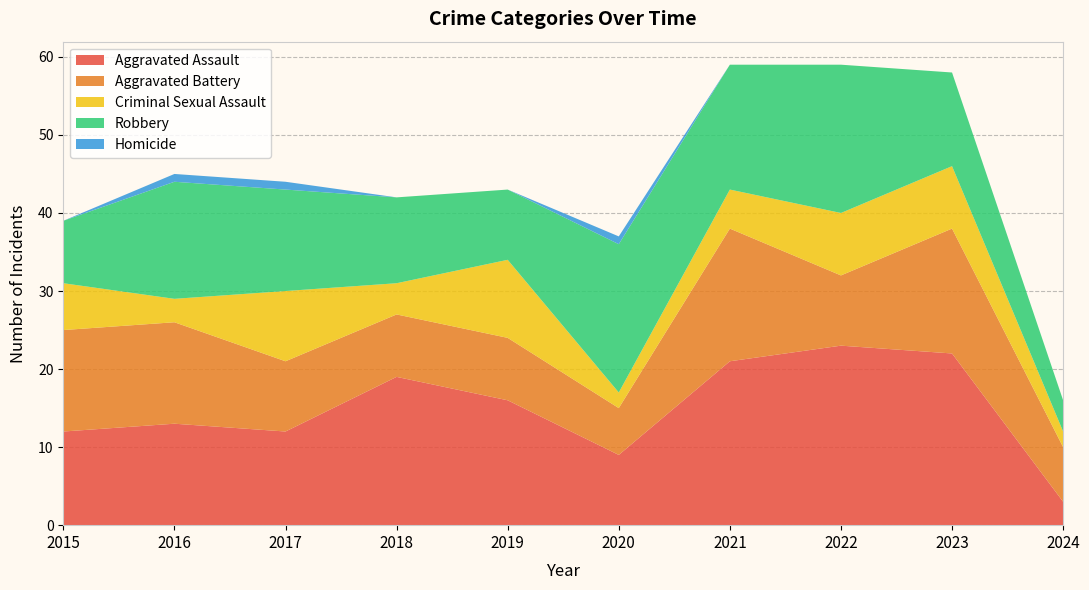

Reading left to right, transcribe all the data shown in this chart.

Aggravated Assault: 2015=12	2016=13	2017=12	2018=19	2019=16	2020=9	2021=21	2022=23	2023=22	2024=3
Aggravated Battery: 2015=13	2016=13	2017=9	2018=8	2019=8	2020=6	2021=17	2022=9	2023=16	2024=7
Criminal Sexual Assault: 2015=6	2016=3	2017=9	2018=4	2019=10	2020=2	2021=5	2022=8	2023=8	2024=2
Robbery: 2015=8	2016=15	2017=13	2018=11	2019=9	2020=19	2021=16	2022=19	2023=12	2024=4
Homicide: 2015=0	2016=1	2017=1	2018=0	2019=0	2020=1	2021=0	2022=0	2023=0	2024=0